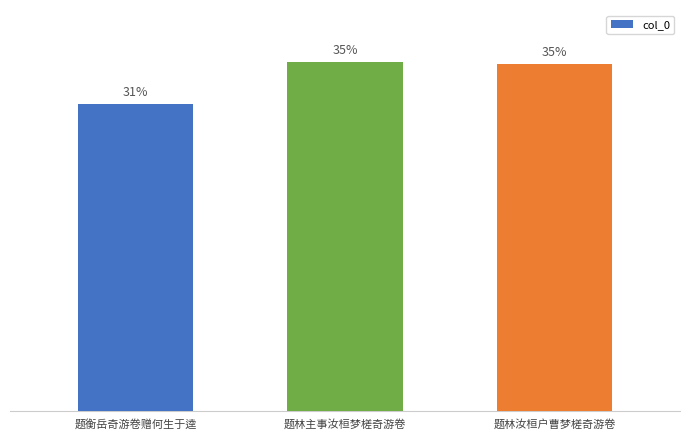

List the labels in order of value, smallest first.

题衡岳奇游卷赠何生于逵, 题林汝桓户曹梦槎奇游卷, 题林主事汝桓梦槎奇游卷